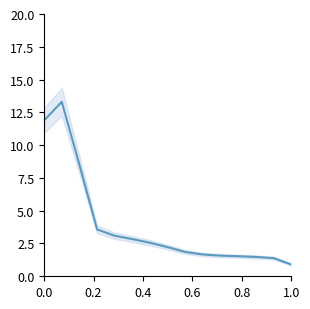

The chart shows a value of 1.1 at 9. True or false?

False